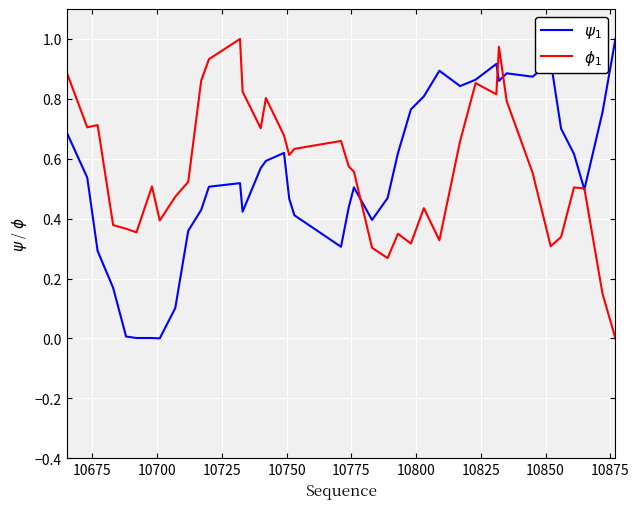

What is the difference between the second highest and second lowest values in the $\psi_1$ series?

0.9